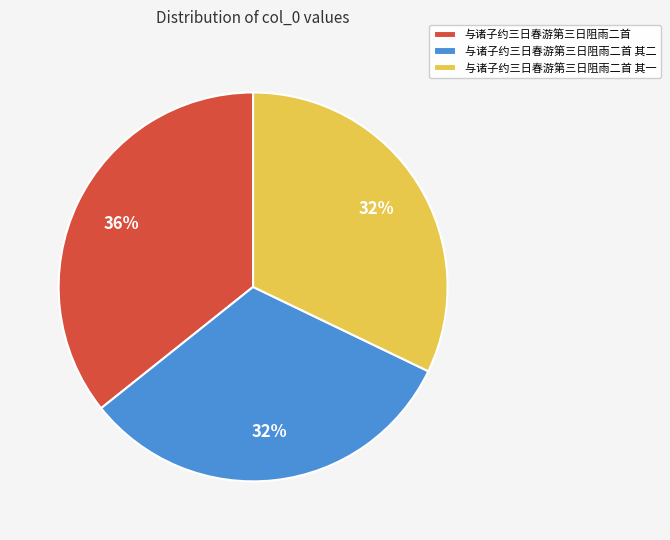

To the nearest percent, what percentage of the pie is 与诸子约三日春游第三日阻雨二首 其一?

32%